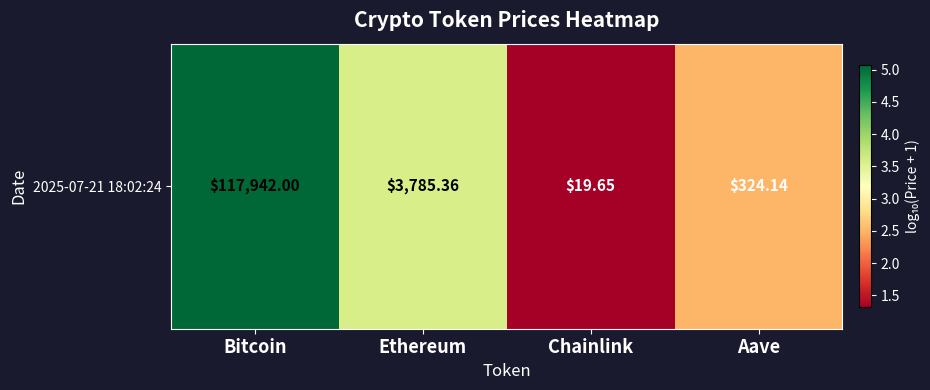

True or false: the data shows 2.5 at Aave.

True